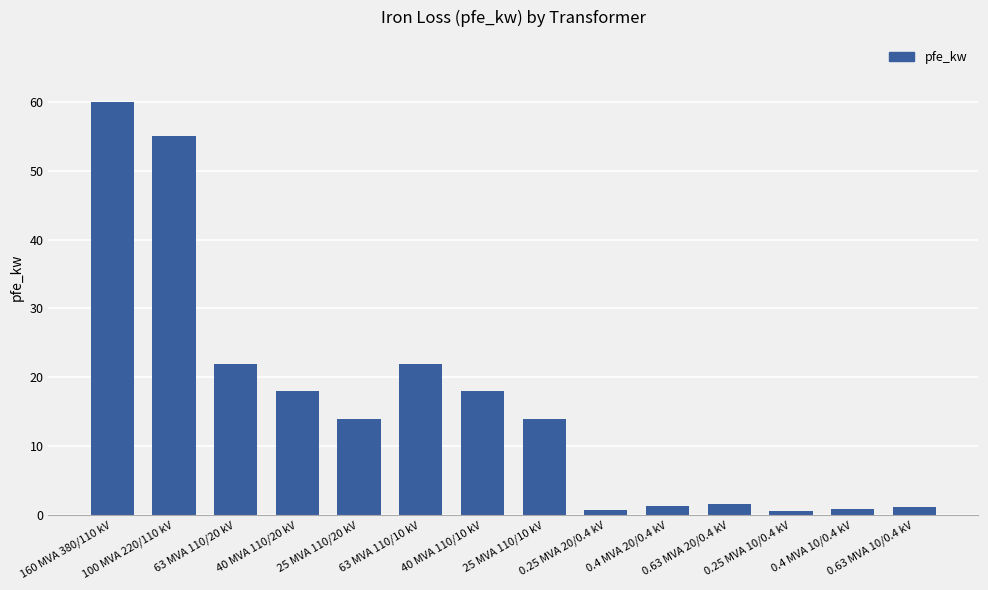

What is the maximum value shown in the chart?

60.0